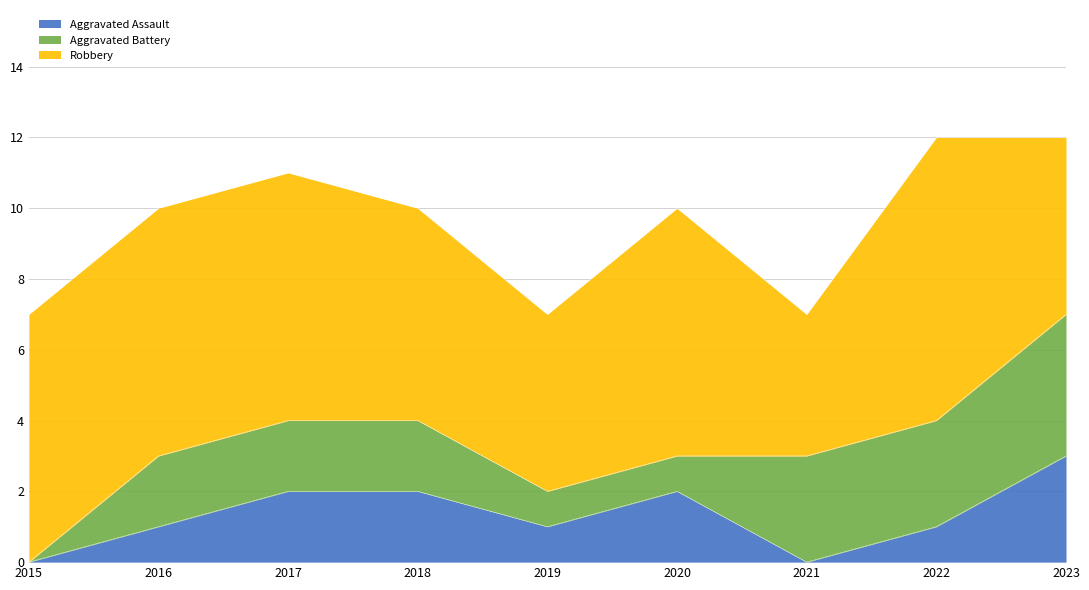

At which label does Robbery first exceed 7?

2022